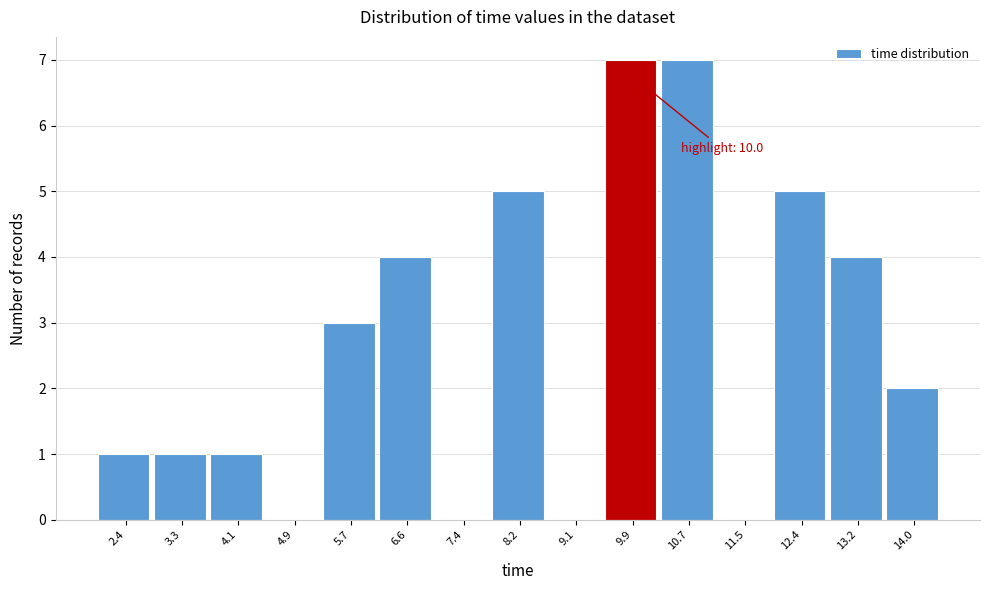

Reading left to right, transcribe all the data shown in this chart.

2.4=1	3.3=1	4.1=1	4.9=0	5.7=3	6.6=4	7.4=0	8.2=5	9.1=0	9.9=7	10.7=7	11.5=0	12.4=5	13.2=4	14.0=2